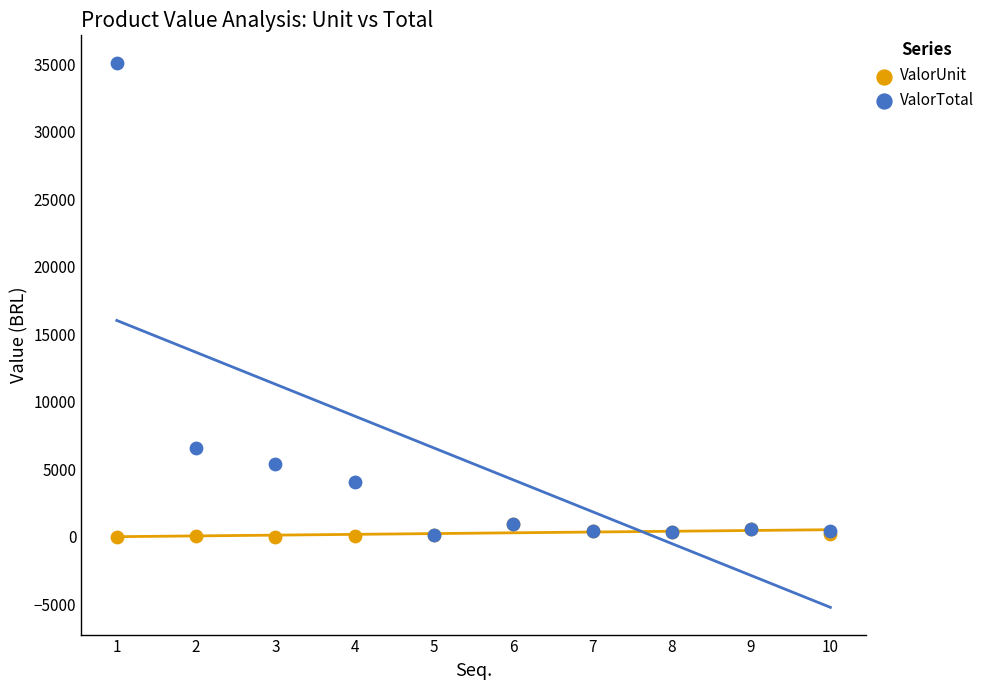

Across all series, what Y value is closest to 17569?

6624.7